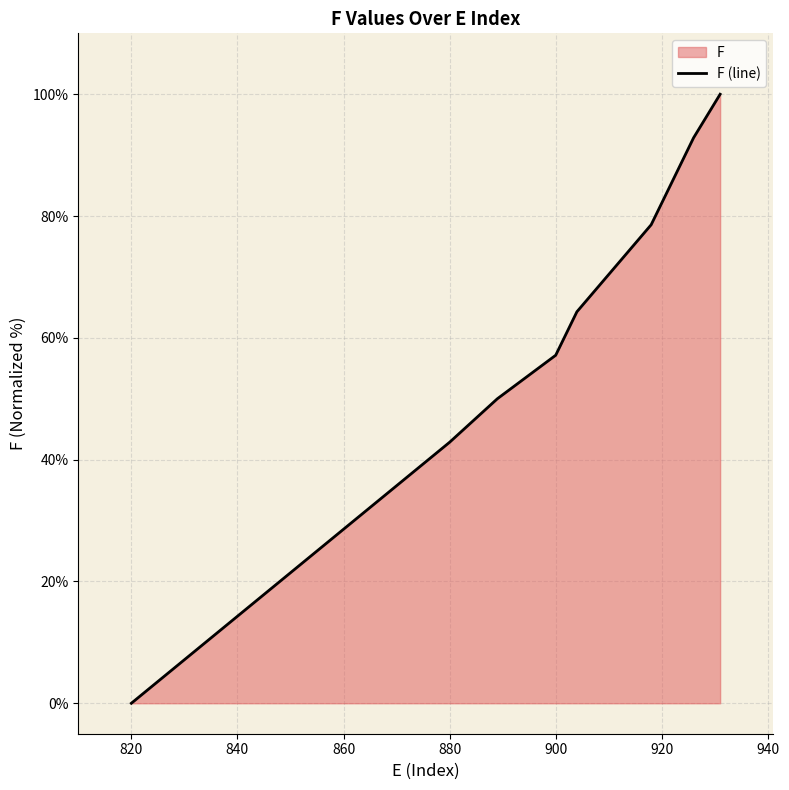

What is the change in value from 860 to 880?

+14.3